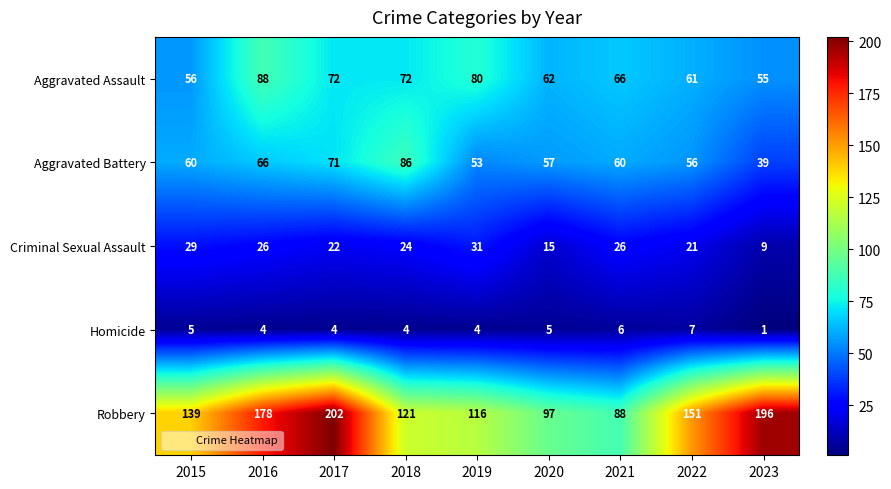

At which category is the sum across all series the highest?

2017